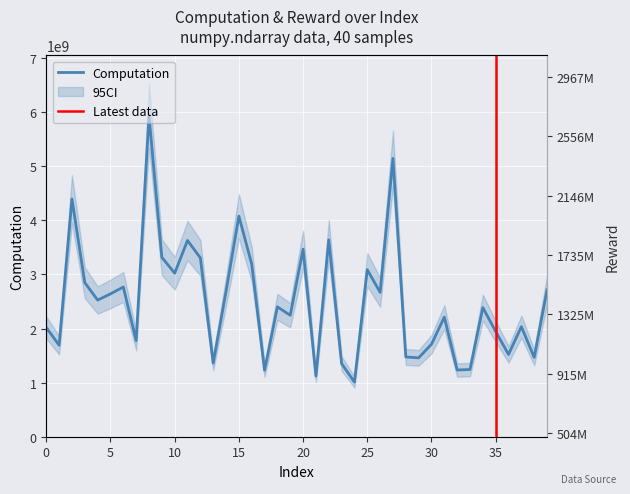

The value of computation at 16 is 5240110230.3. True or false?

False